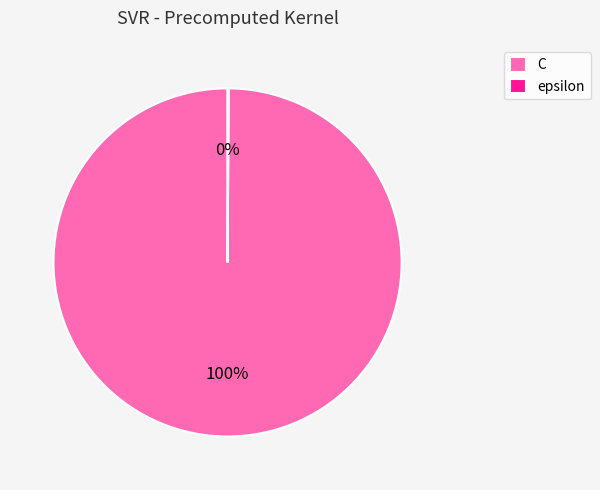

Is it true that C is 87% of the pie?

False